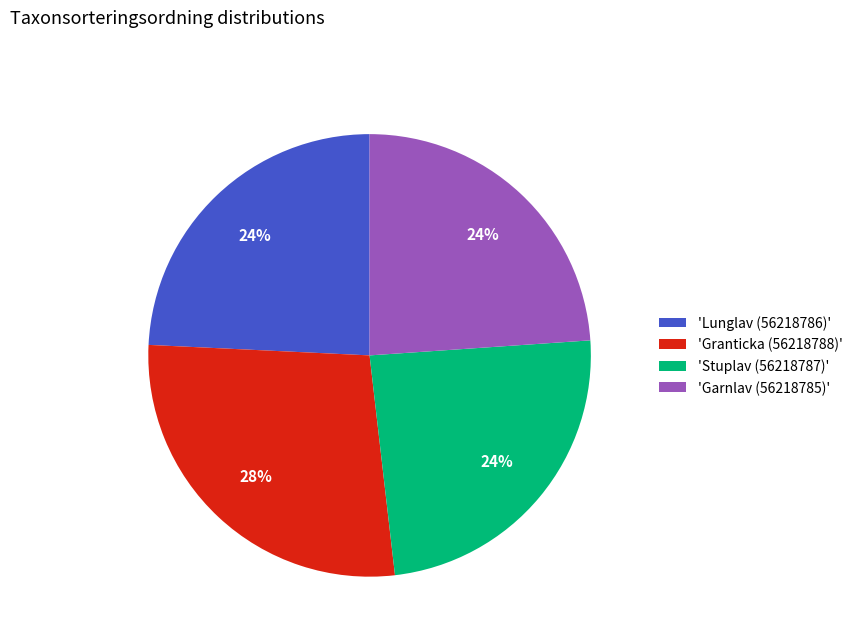

Which slice is the largest?

'Granticka (56218788)'